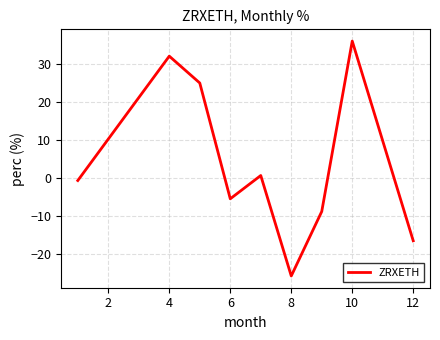

How many interior local peaks (higher than both neighbors) does the data have?

3